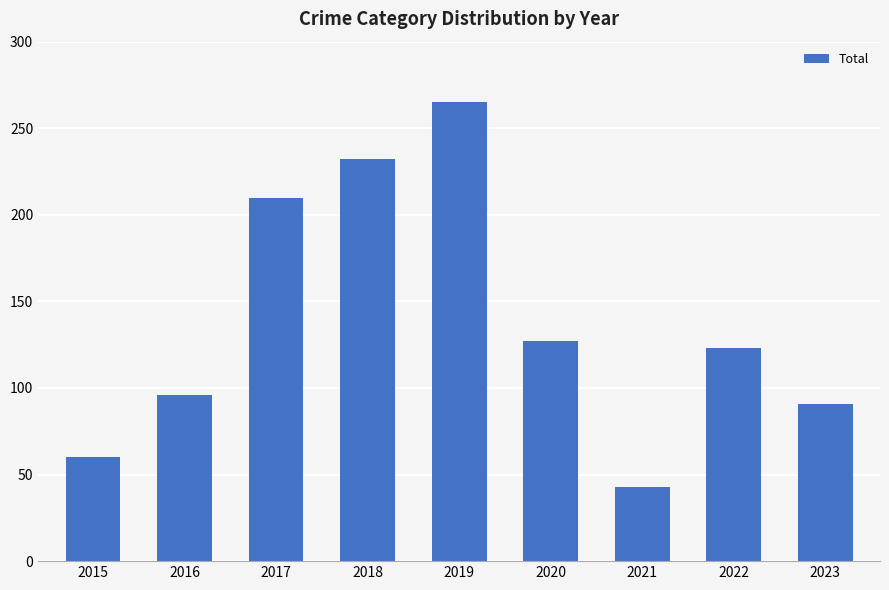

What is the difference between the second highest and second lowest values?

172